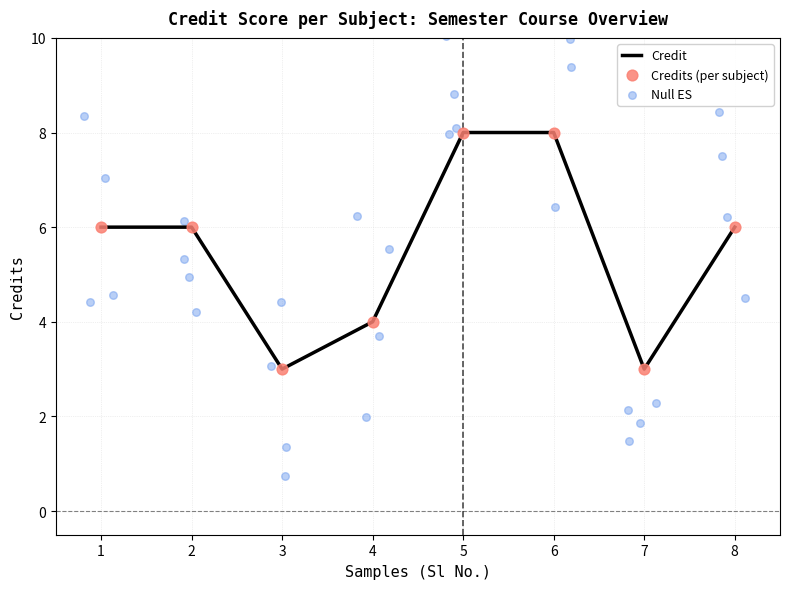

What is the ratio of the value at 2 to the value at 6?

0.8